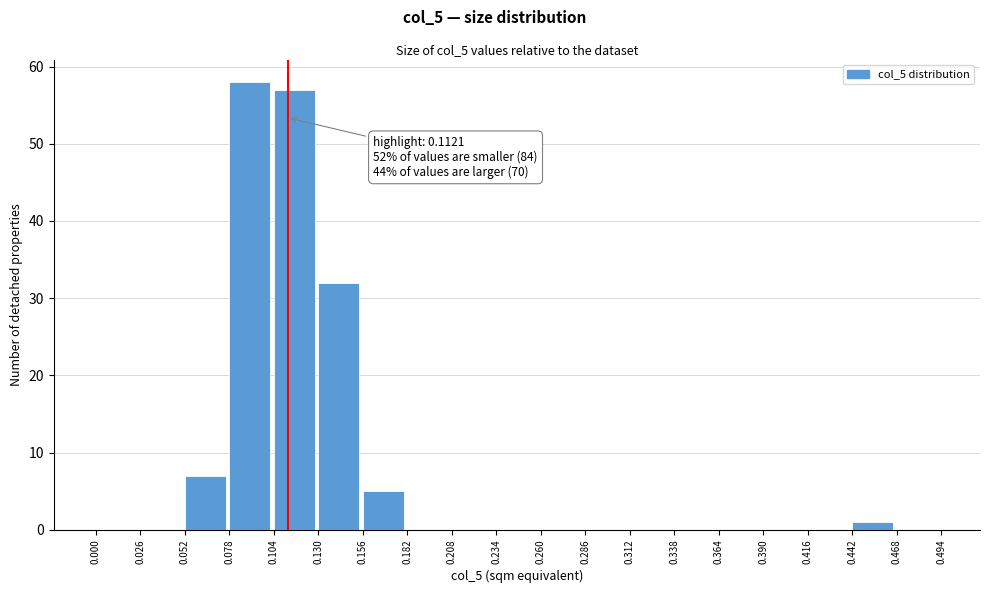

Over which range of the x-axis is the bar tallest?

0.078 to 0.104